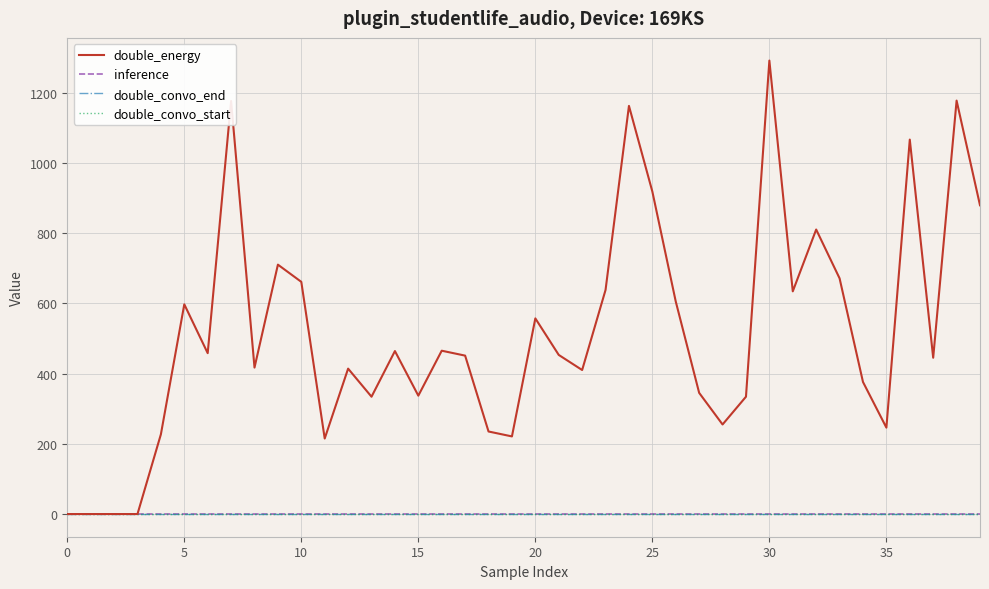

True or false: inference and double_convo_start intersect in this chart.

False